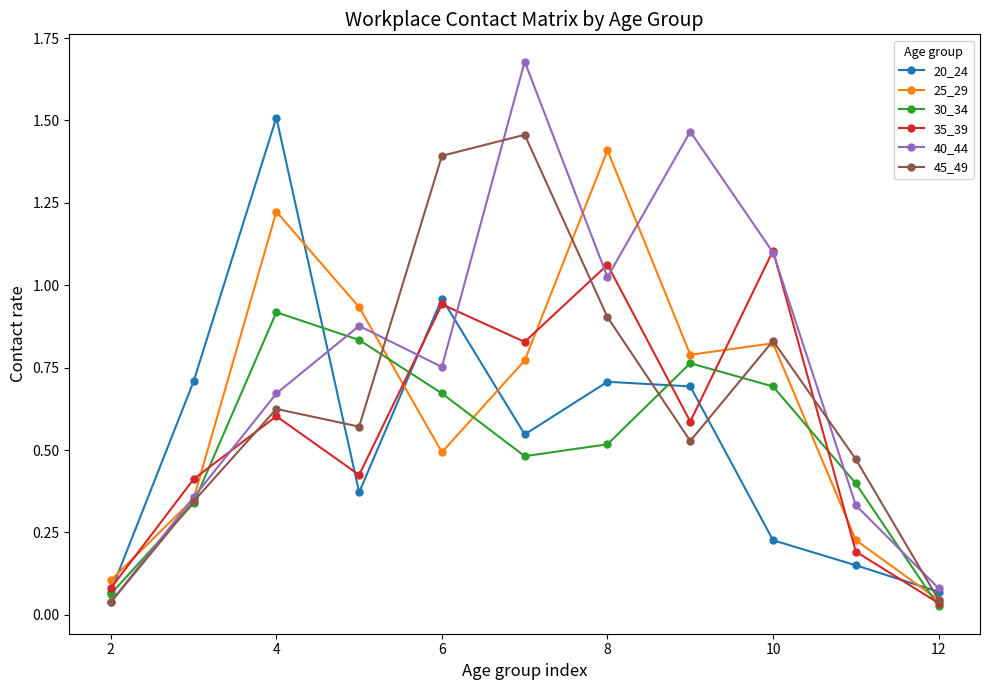

At how many categories does at least one series exceed 0?

11